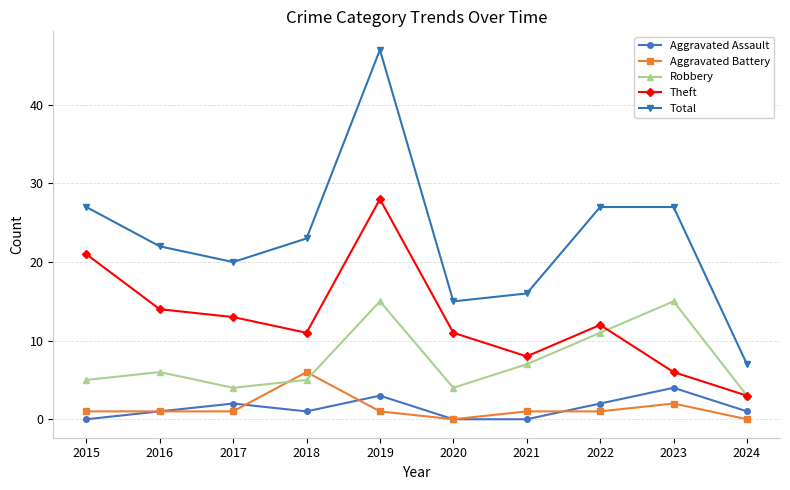

Which series has the largest total across all categories?

Total